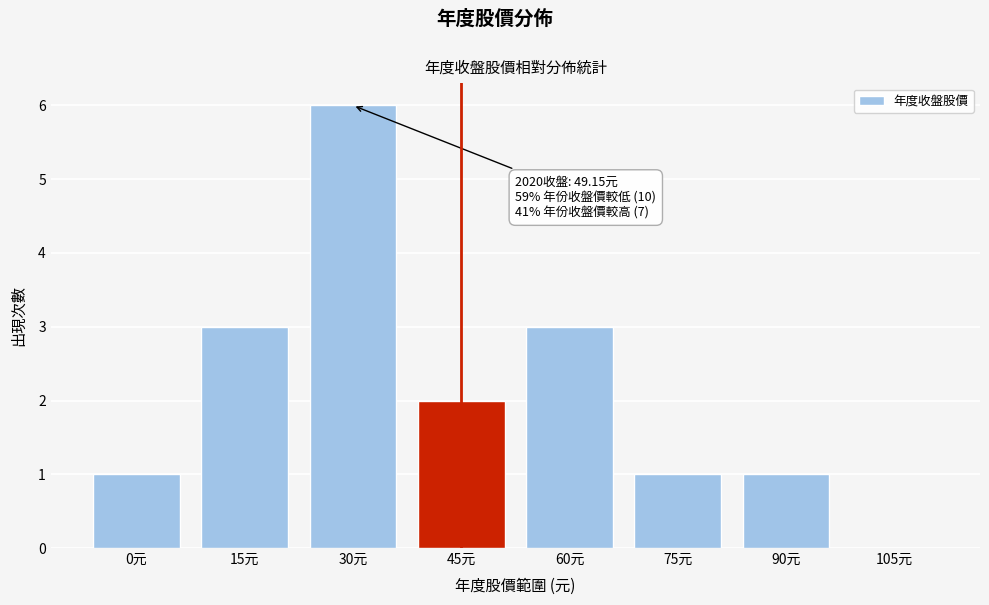

Reading left to right, list all the values displayed in this chart.

0元=1	15元=3	30元=6	45元=2	60元=3	75元=1	90元=1	105元=0